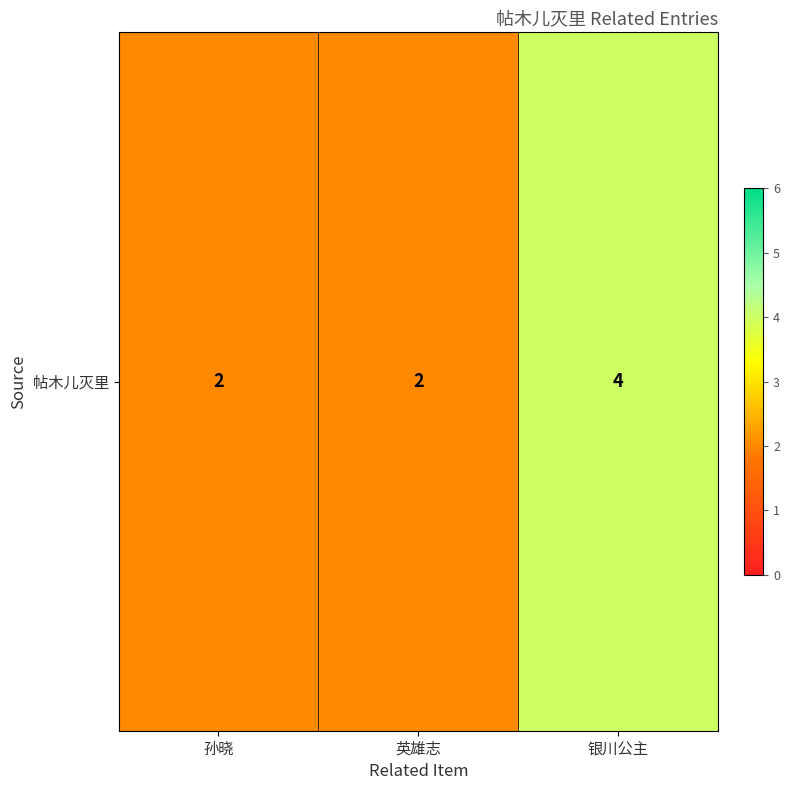

Reading left to right, what are all the values shown in this chart?

2	2	4